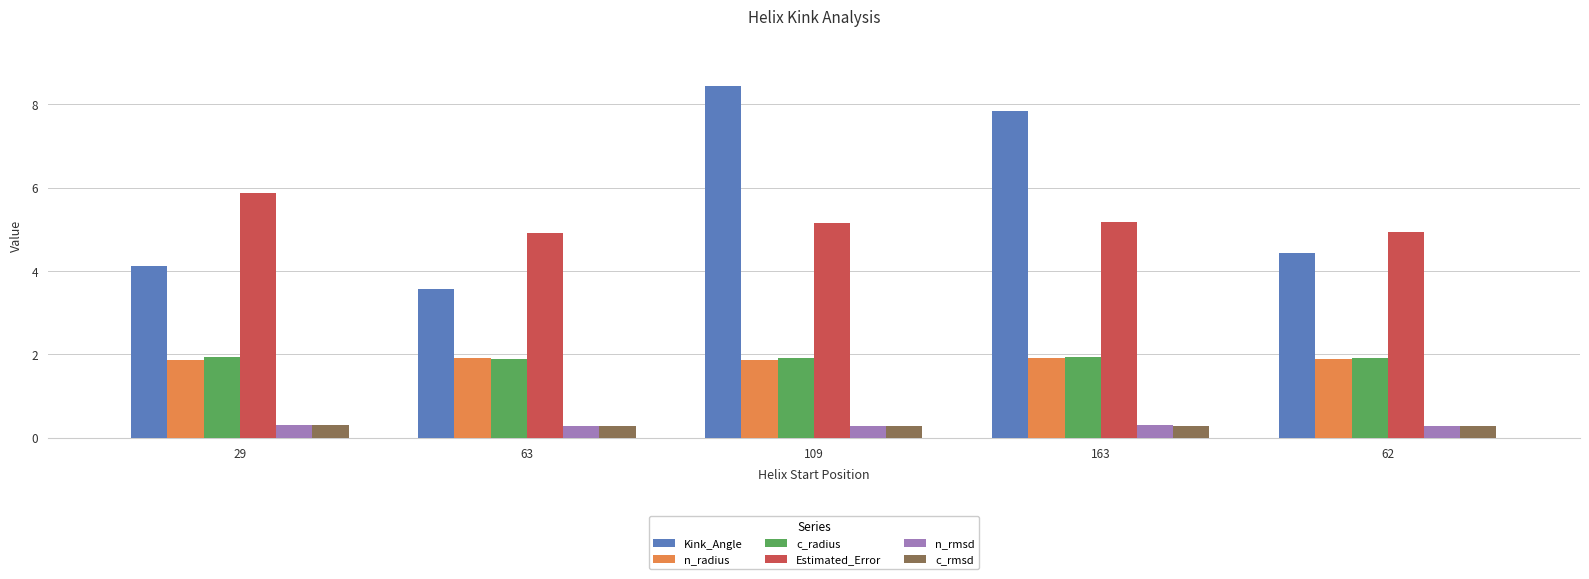

True or false: c_radius has a value of 2.9 at 29.

False